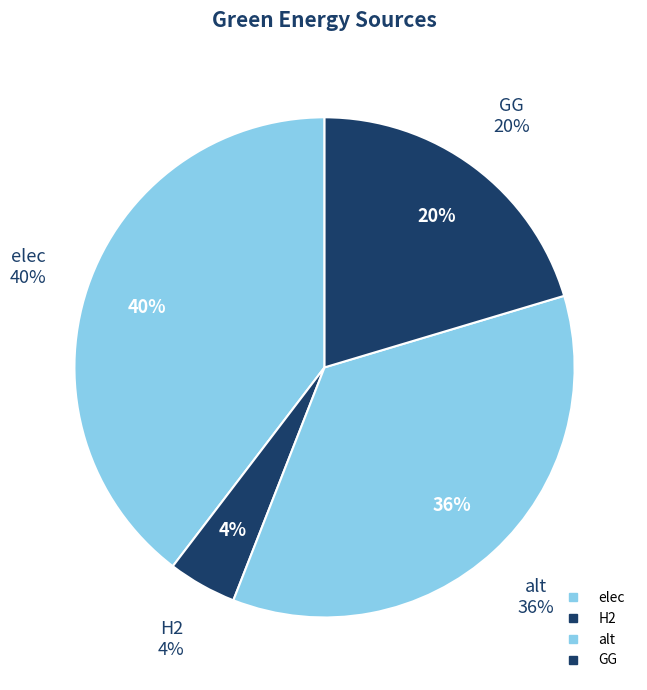

Is H2 the majority of the pie?

No